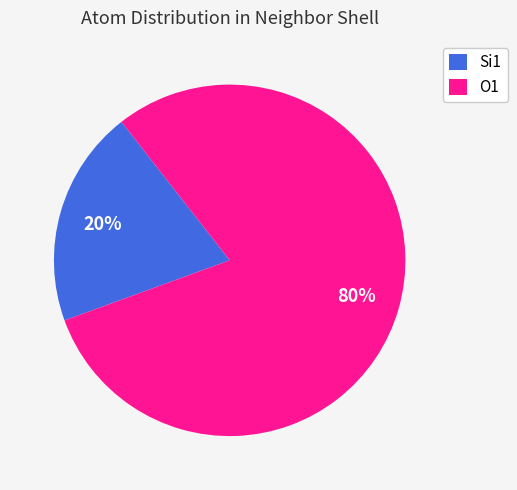

Is it true that Si1 is 20% of the pie?

True